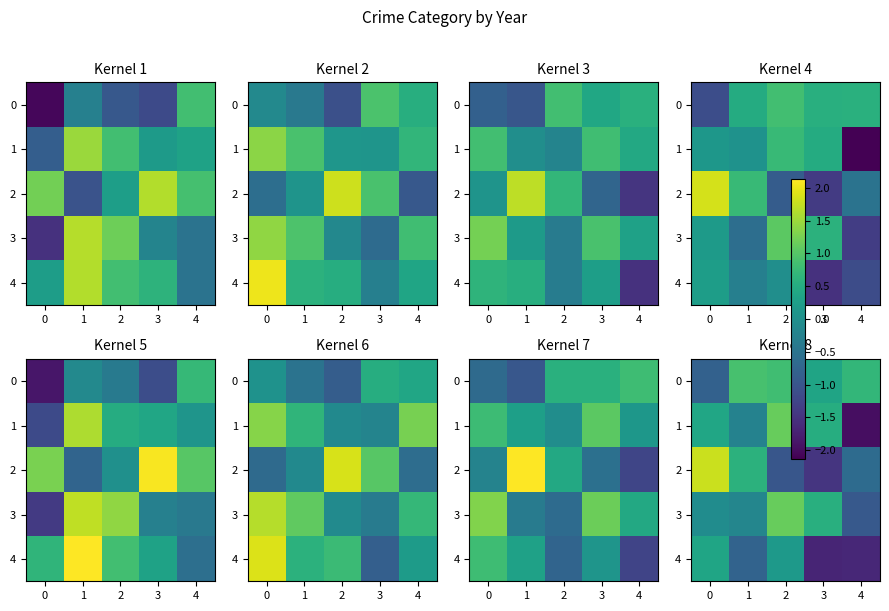

True or false: row_1 has a value of 0.2 at −1.

False